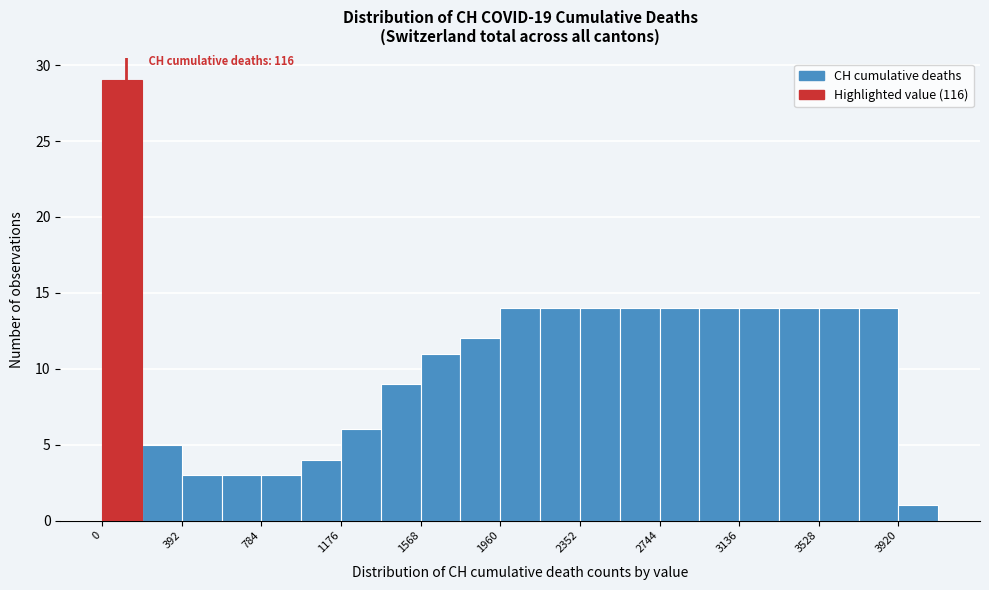

Around what value on the x-axis is the tallest bar? Give the approximate position of its centre, as read against the axis.

100